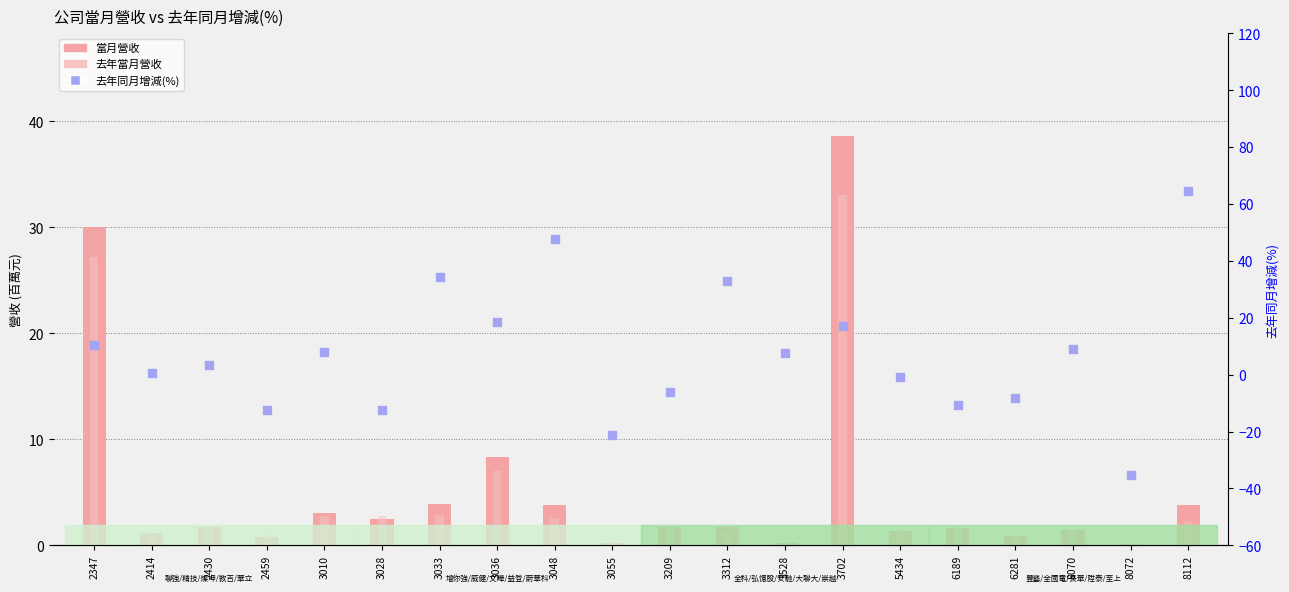

What is the total value across all series at 5434?

1.8